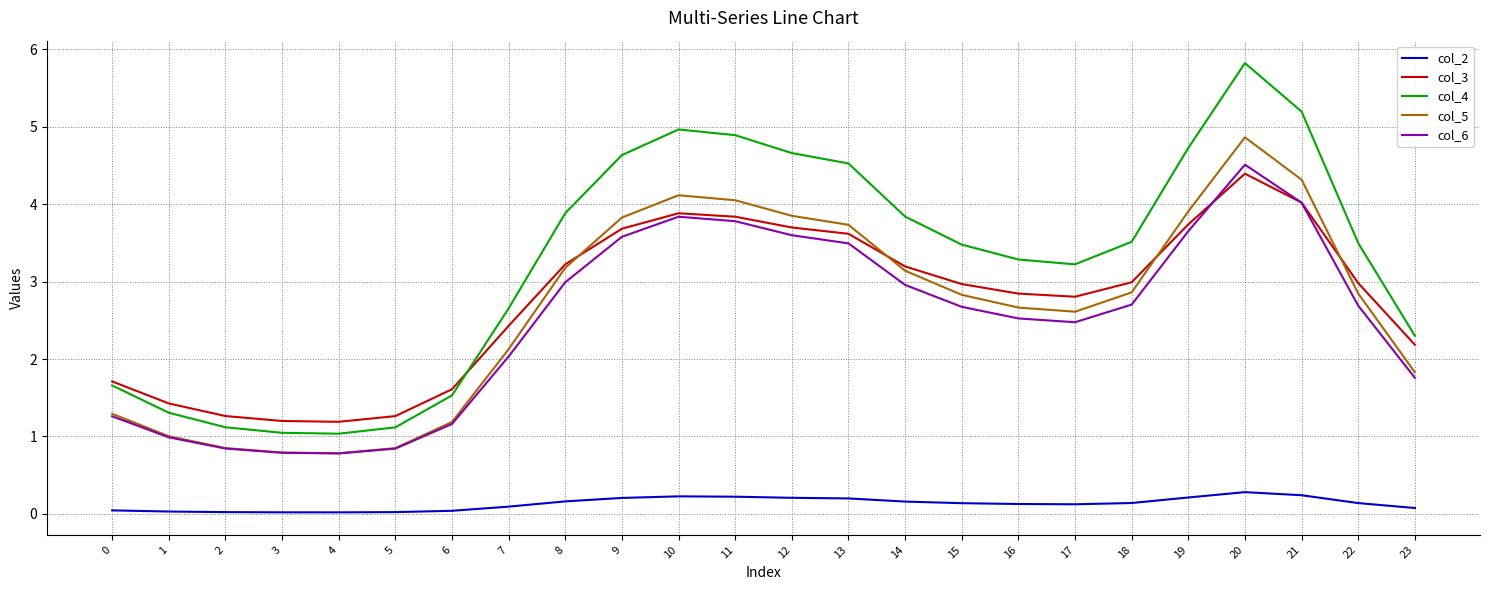

True or false: col_3 has a value of 1.6 at 6.

True